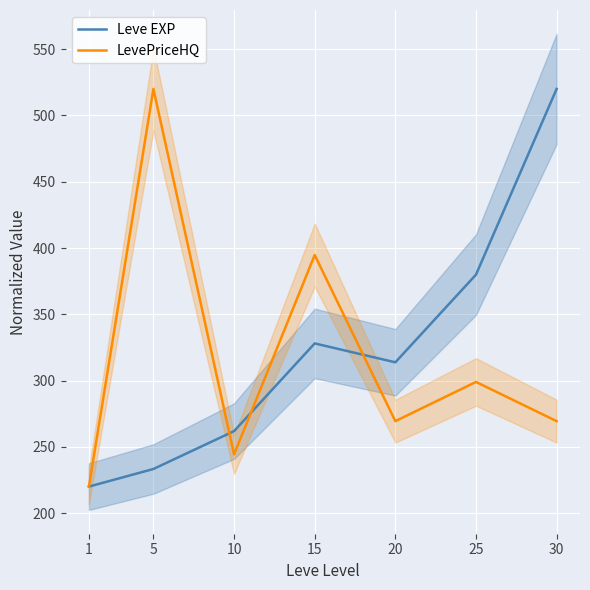

How many data points in Leve EXP are less than 313?

3